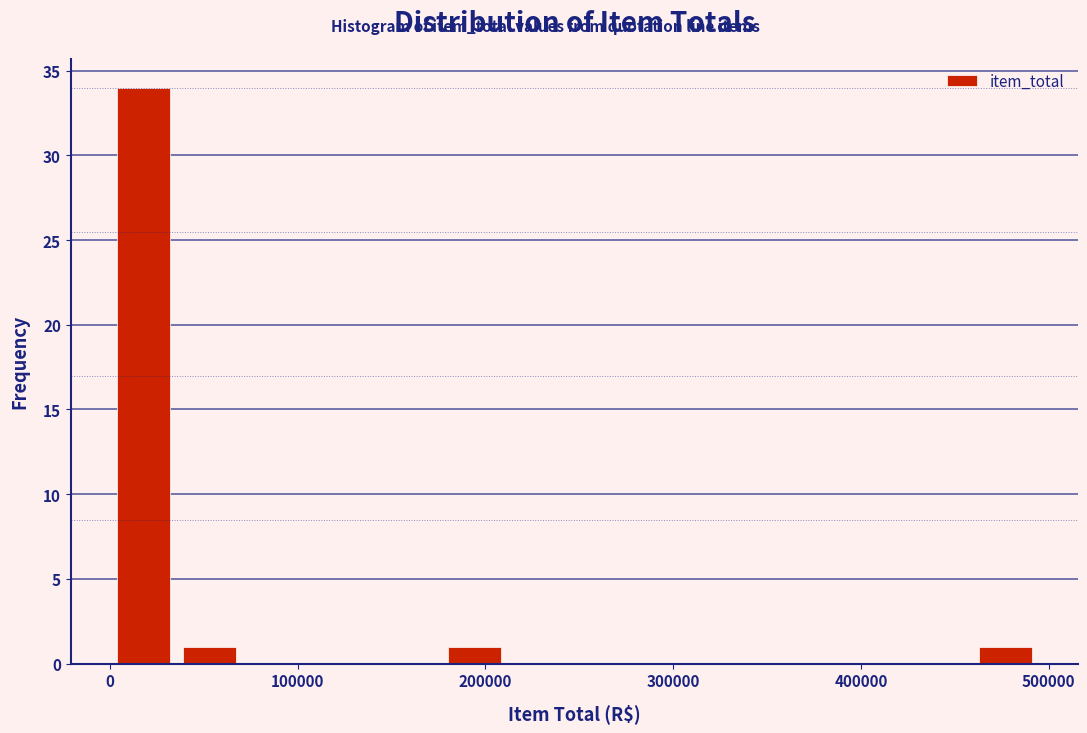

Around what value on the x-axis is the tallest bar? Give the approximate position of its centre, as read against the axis.

20000